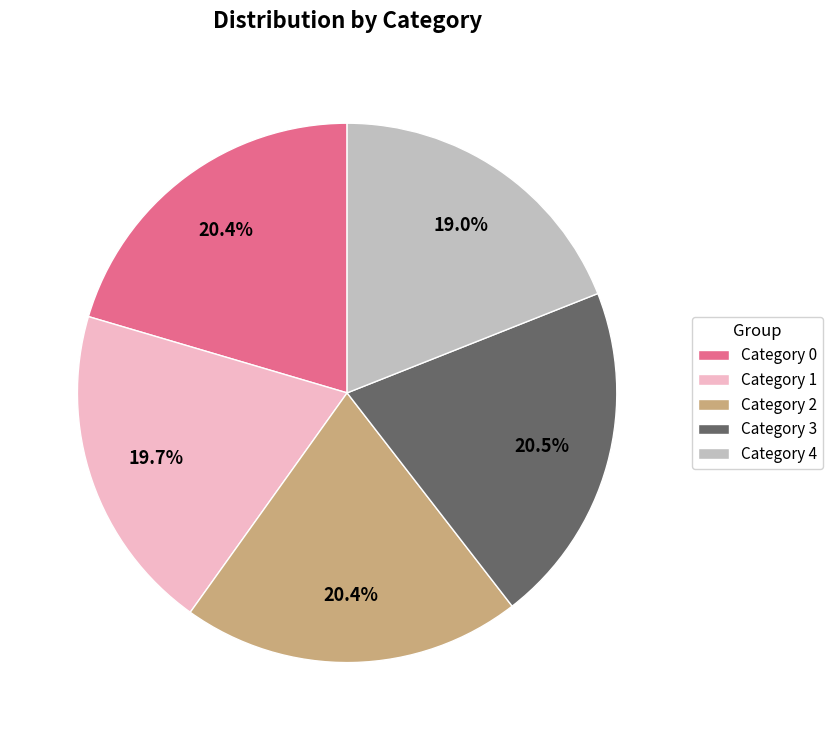

Which has a higher value, Category 3 or Category 4?

Category 3